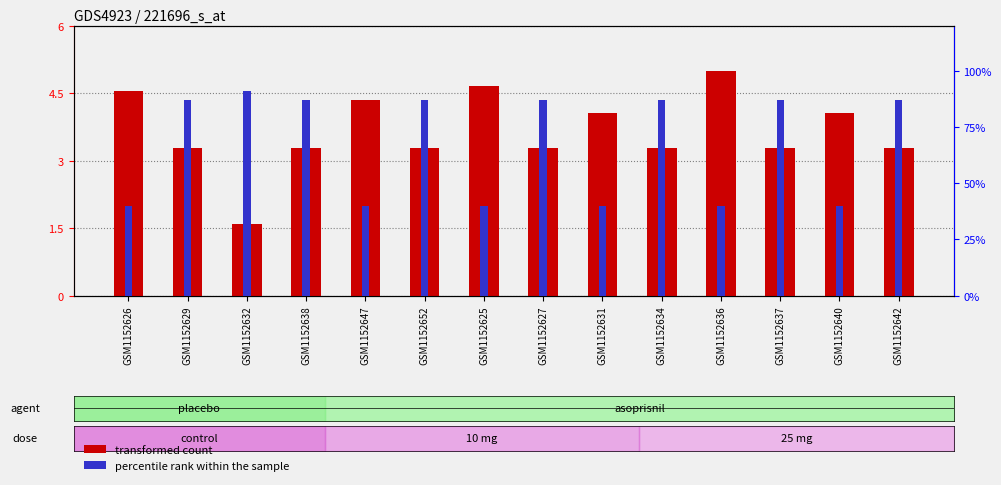

What is the smallest value displayed?

1.6